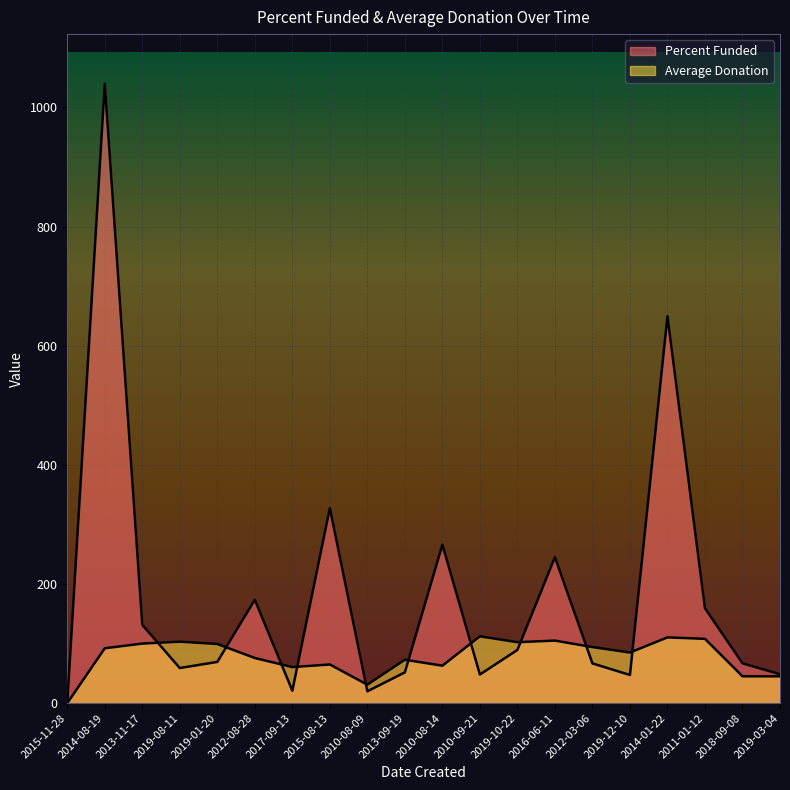

In Average Donation, how many points are higher than both neighbors (excluding endpoints)?

6